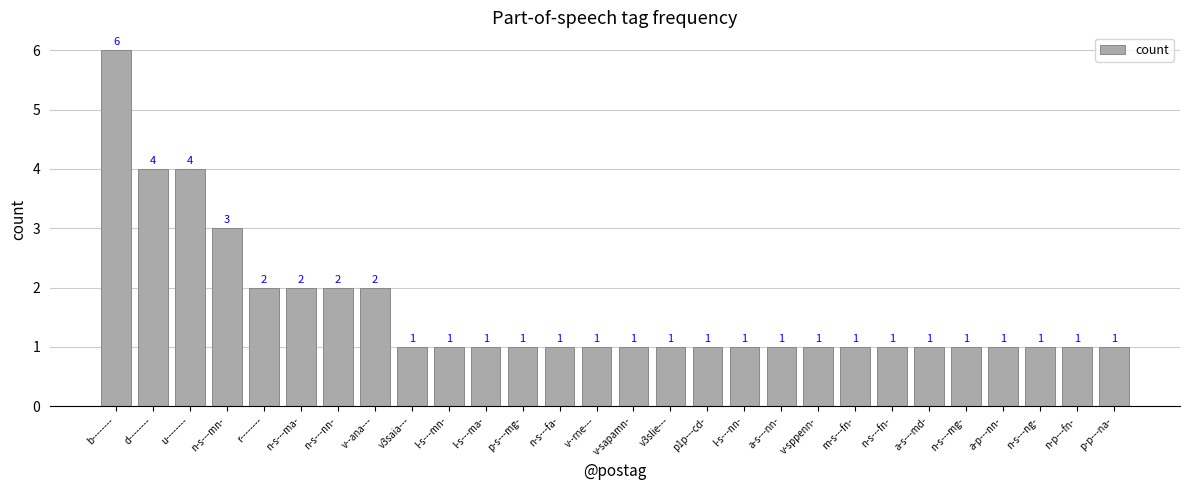

What position from the left is r--------?

5